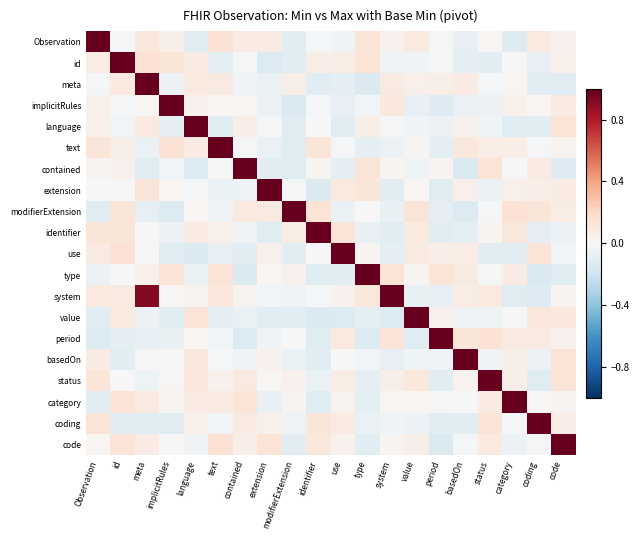

What is the total value across all series at category?

1.2